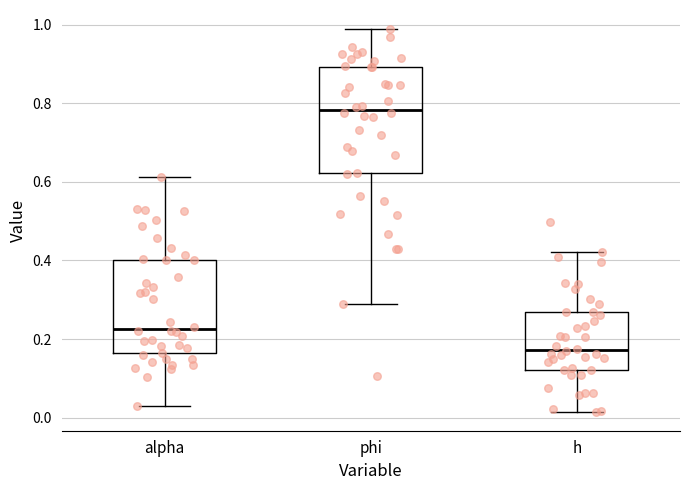

Which box has the highest median line?

phi